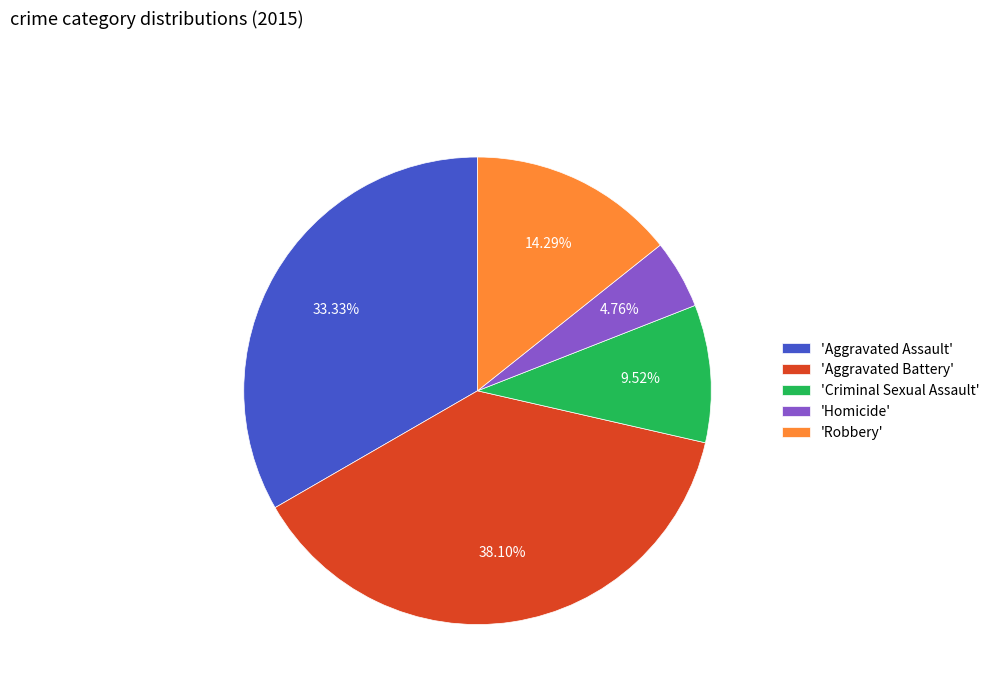

Combined, do 'Aggravated Battery' and 'Robbery' account for over 50%?

Yes